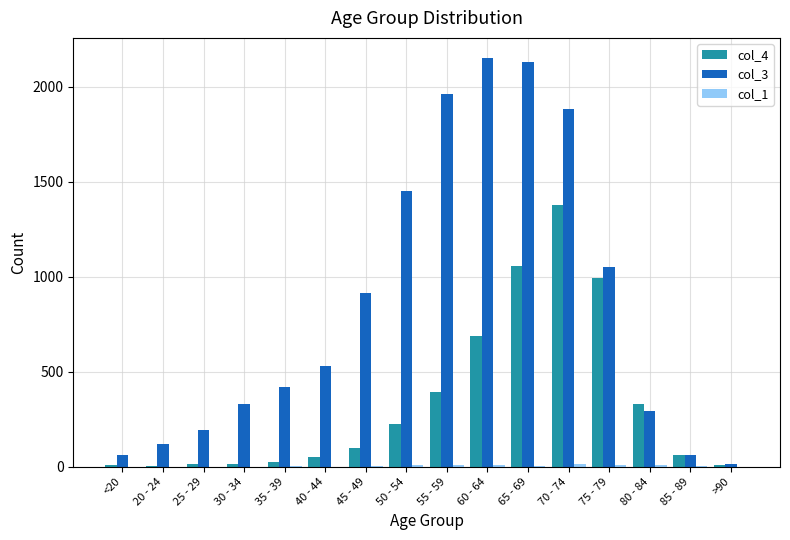

What is the greatest value displayed?

2151